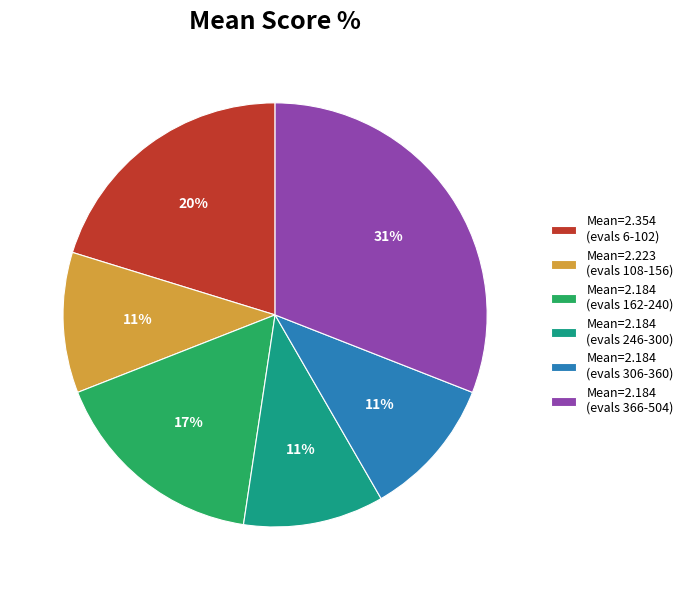

What percentage is the Mean=2.184 (evals 306-360) slice, to the nearest percent?

11%